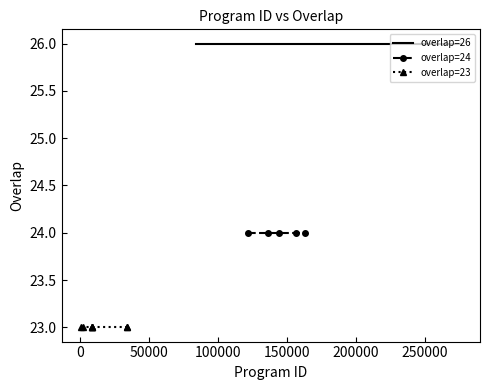

Between 86405 and 156296, which is larger?

86405